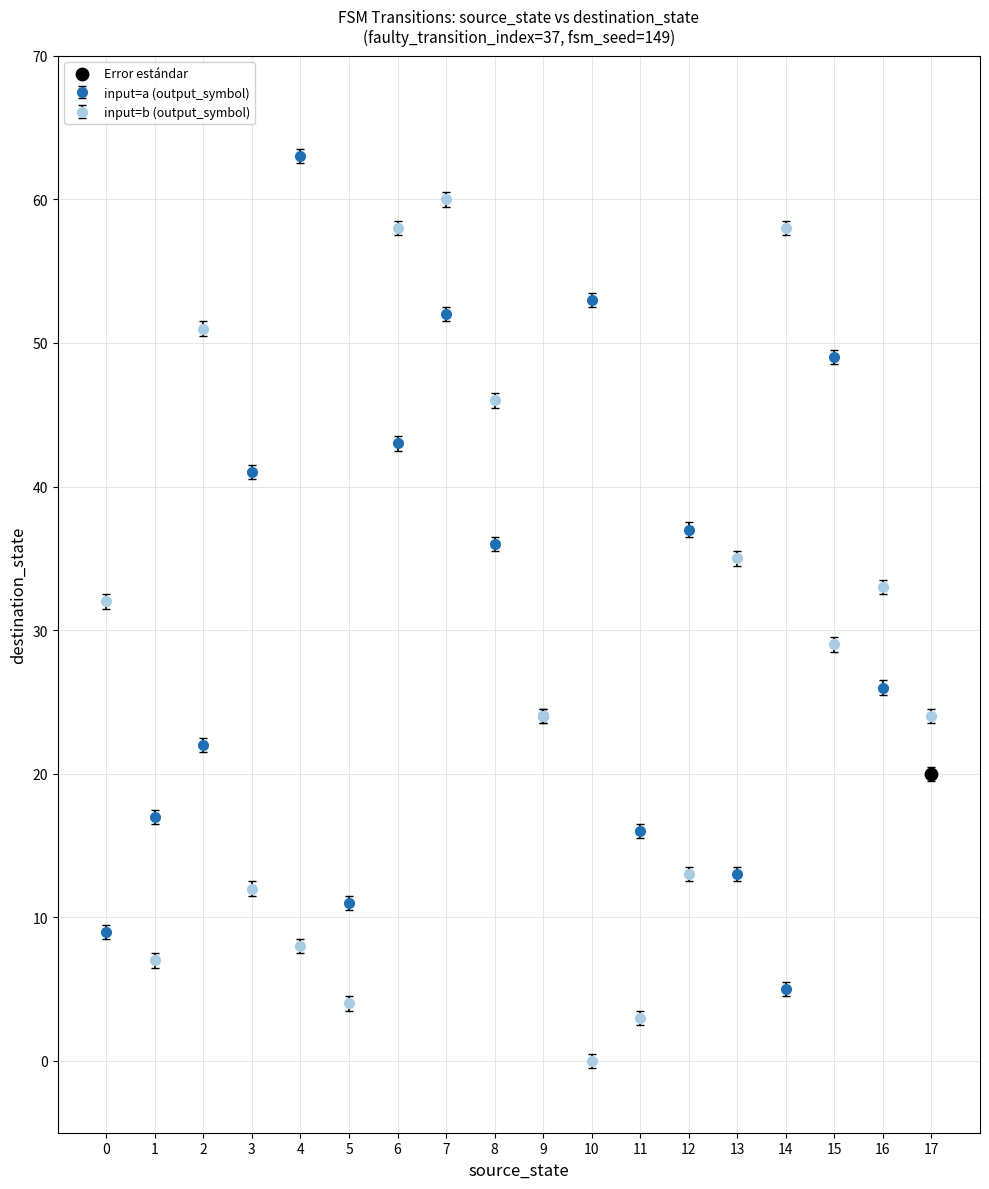

At how many categories does at least one series exceed 25?

13